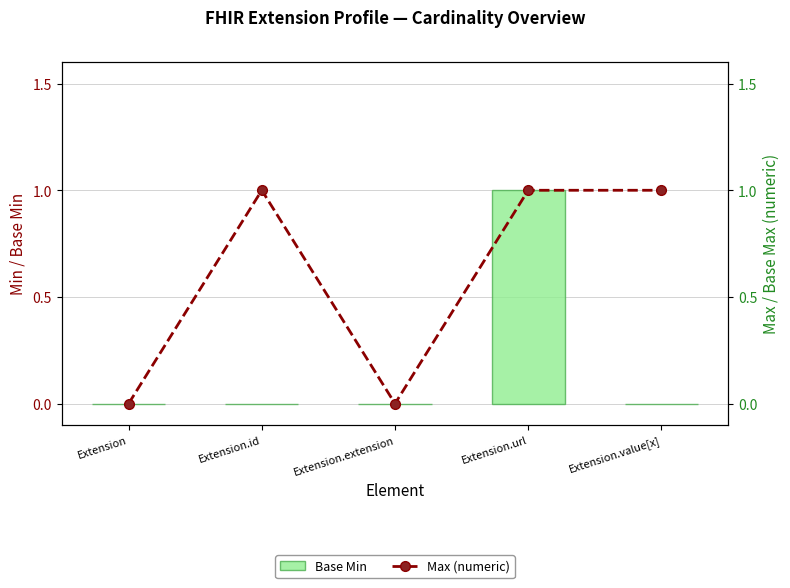

List the series in order of their overall mean, lowest first.

Base Min, Max (numeric)